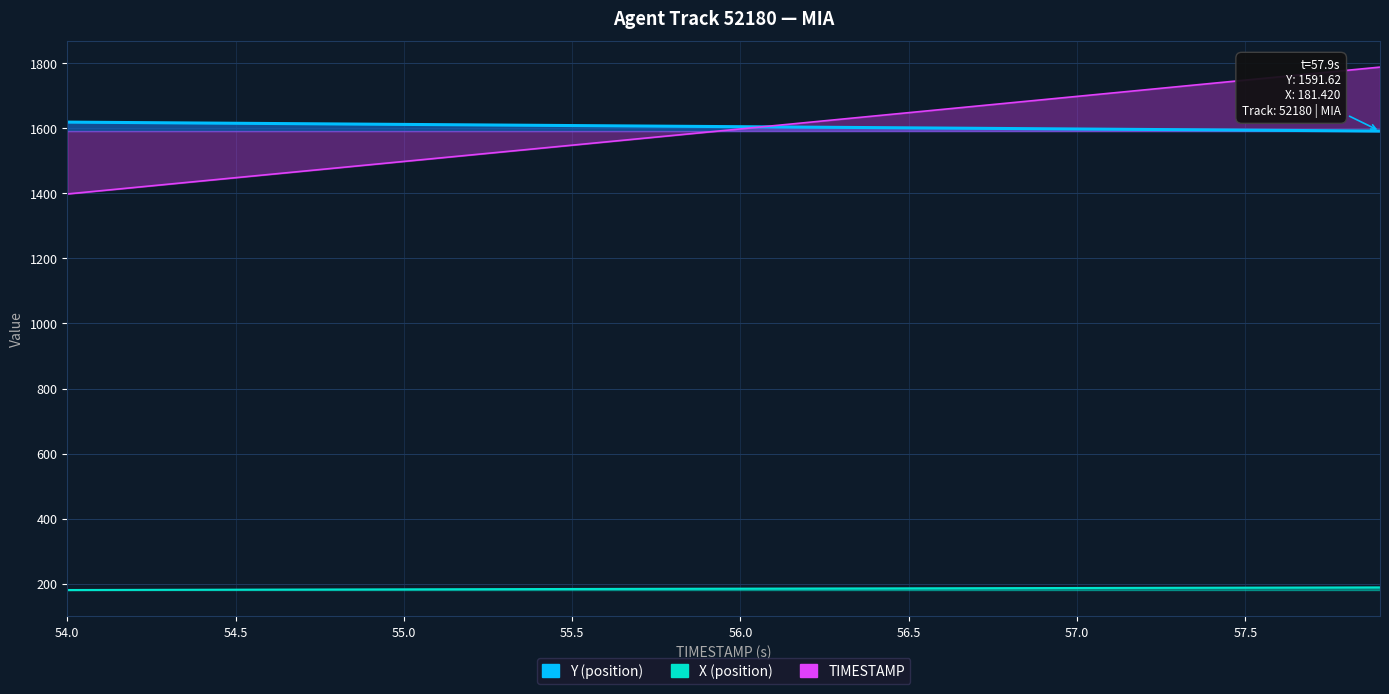

Reading left to right, transcribe all the data shown in this chart.

TIMESTAMP: 1398.2	1408.2	1418.2	1428.2	1438.2	1448.2	1458.2	1468.2	1478.2	1488.2	1498.2	1508.2	1518.2	1528.2	1538.2	1548.2	1558.2	1568.2	1578.2	1588.2	1598.2	1608.2	1618.2	1628.2	1638.2	1648.2	1658.2	1668.2	1678.2	1688.2	1698.2	1708.2	1718.2	1728.2	1738.2	1748.2	1758.2	1768.2	1778.2	1788.2
X: 180.6	180.8	181.0	181.2	181.4	181.7	181.9	182.1	182.3	182.5	182.7	182.9	183.1	183.3	183.6	183.8	184.0	184.2	184.4	184.6	184.8	185.0	185.2	185.4	185.6	185.8	186.0	186.2	186.4	186.6	186.8	187.0	187.2	187.4	187.6	187.9	188.1	188.3	188.5	188.7
Y: 1619.1	1618.4	1617.7	1617.0	1616.3	1615.6	1614.9	1614.2	1613.5	1612.8	1612.0	1611.3	1610.6	1609.9	1609.2	1608.5	1607.8	1607.1	1606.4	1605.7	1605.0	1604.3	1603.6	1602.9	1602.2	1601.5	1600.8	1600.1	1599.4	1598.7	1598.0	1597.3	1596.5	1595.8	1595.1	1594.4	1593.7	1593.0	1592.3	1591.6